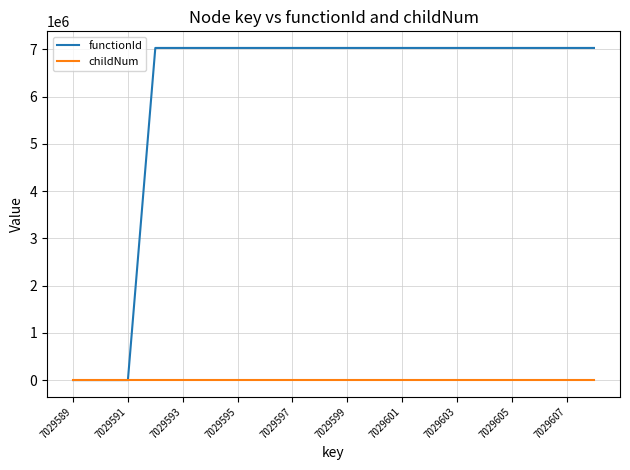

List the series in order of their peak value, lowest first.

childNum, functionId